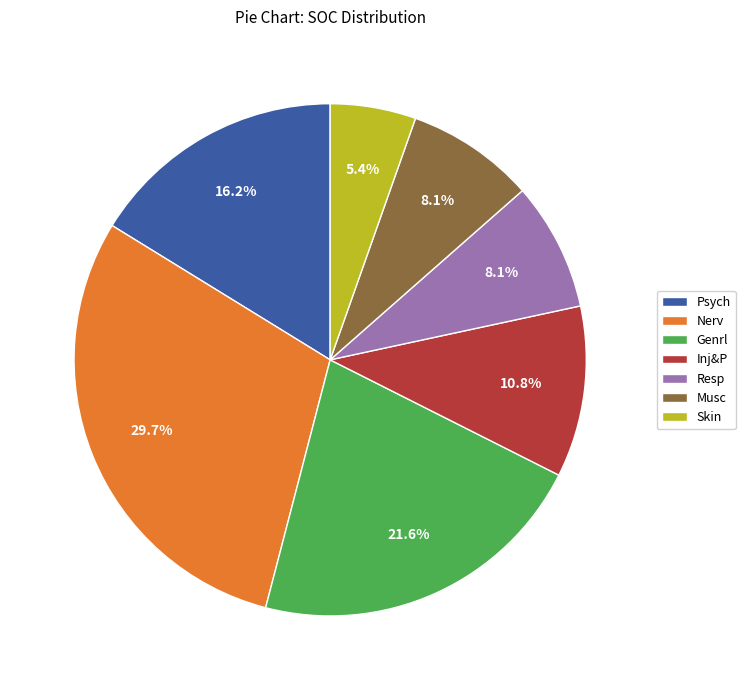

To the nearest percent, what is the average slice percentage?

14%